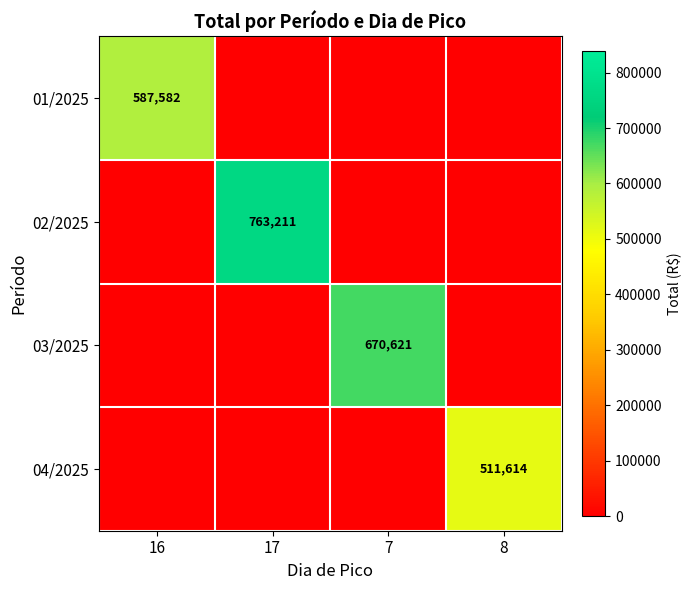

The 04/2025 series shows 511614 at 8. True or false?

True